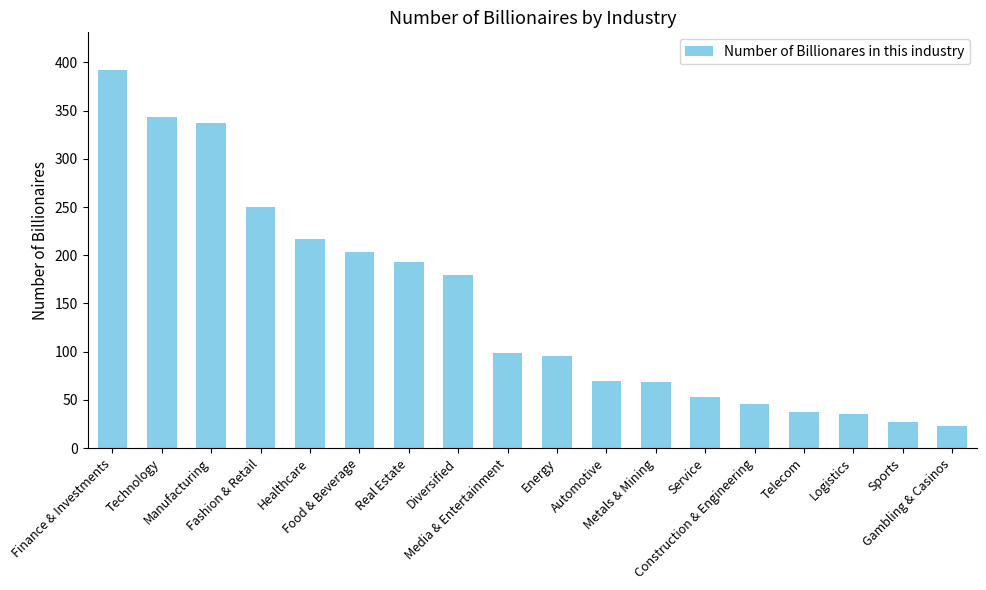

What position from the left is Service?

13